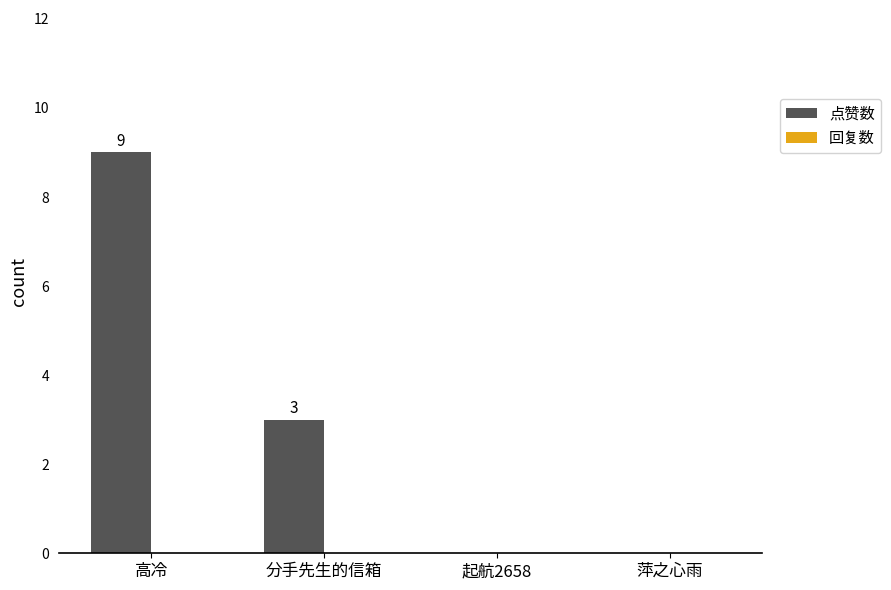

Which category has the highest value across all series?

高冷